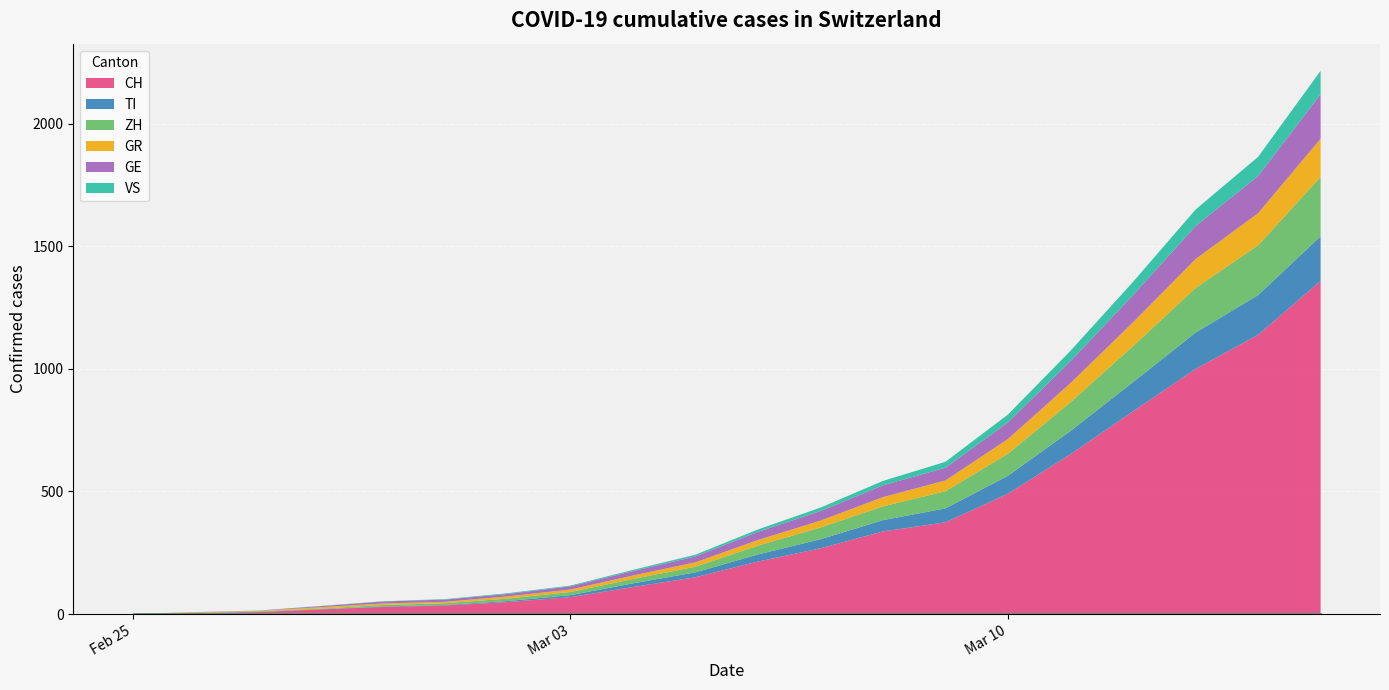

How many times do TI and GE cross each other?

1